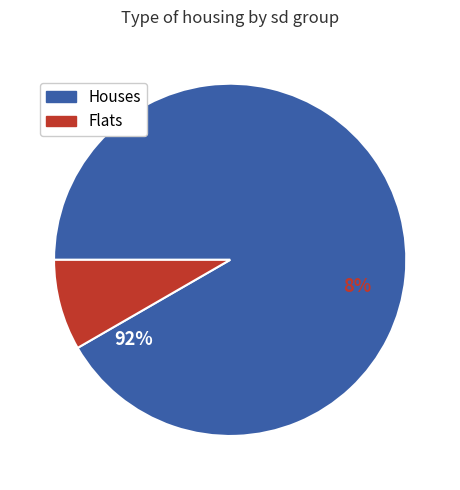

True or false: 1.025 accounts for 3% of the total.

False